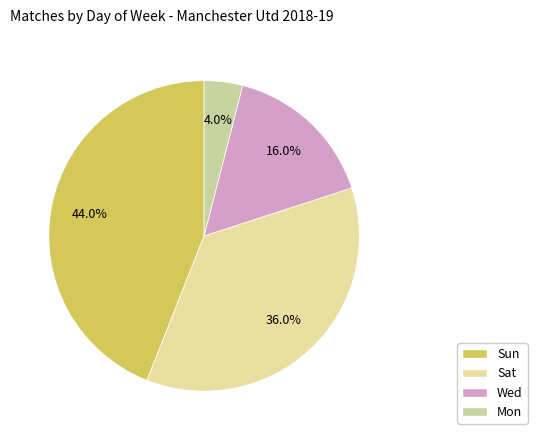

True or false: Sat accounts for 36% of the total.

True